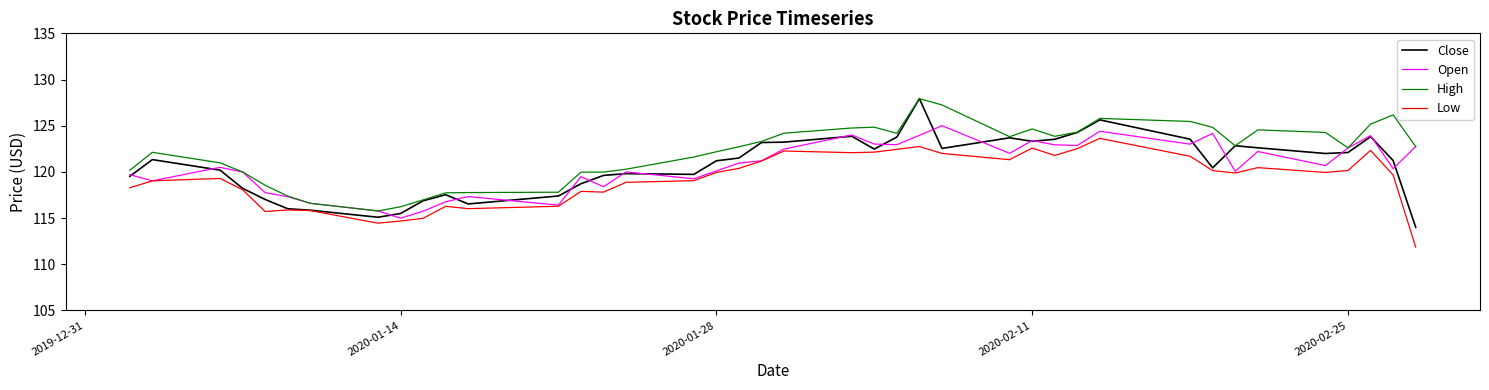

Which series has the largest total across all categories?

High